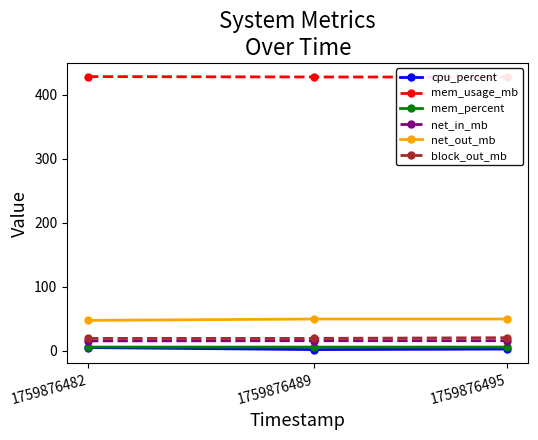

List the labels in order of mem_usage_mb value, smallest first.

1759876495, 1759876489, 1759876482